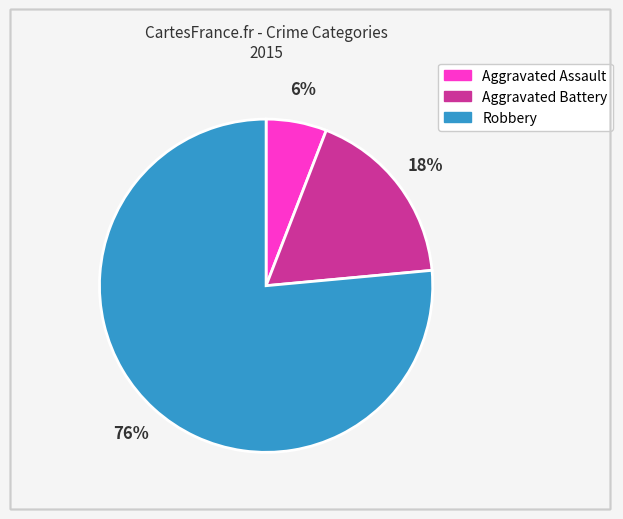

To the nearest percent, what is the combined percentage of Aggravated Battery and Robbery?

94%